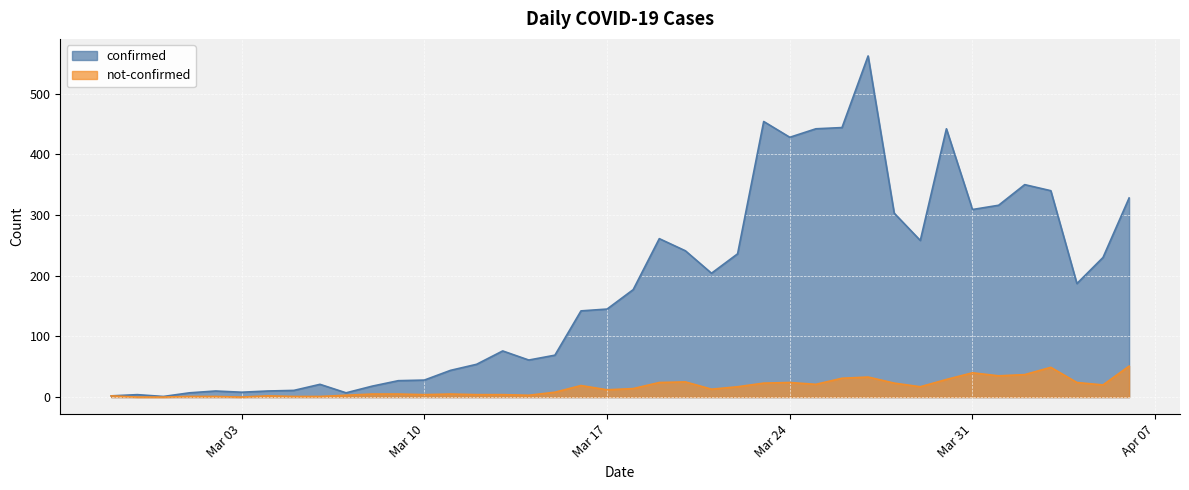

At 2020-03-13, list the series in order from largest to smallest.

confirmed, not-confirmed